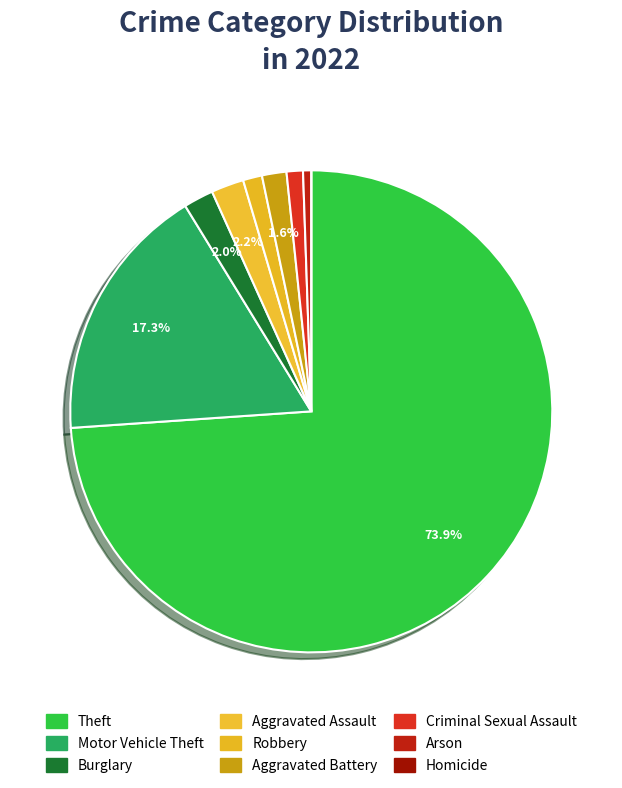

Which category has the smallest portion of the pie?

Homicide